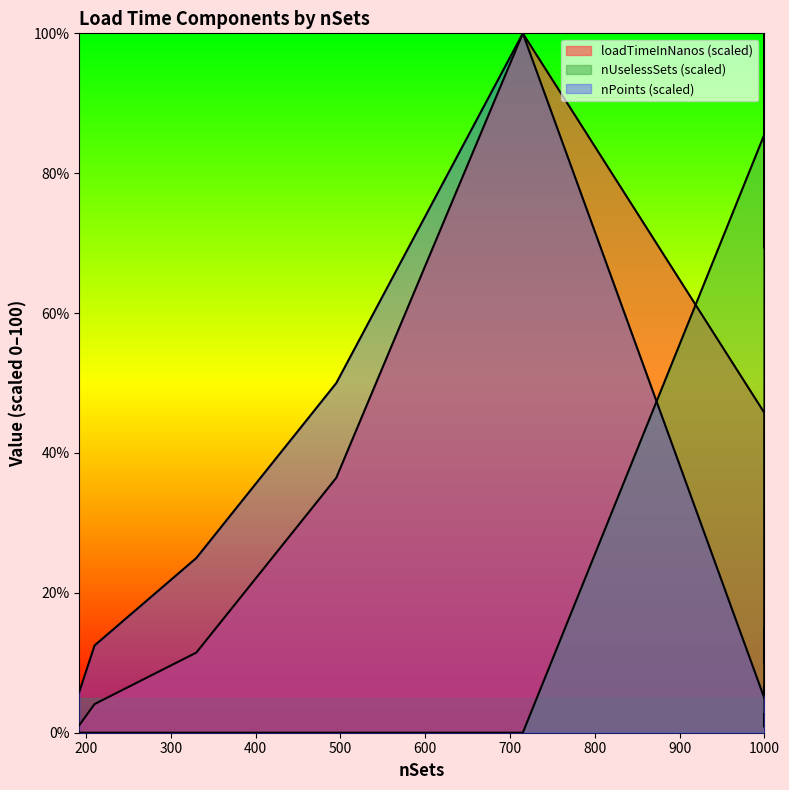

Which series has the largest total across all categories?

nUselessSets